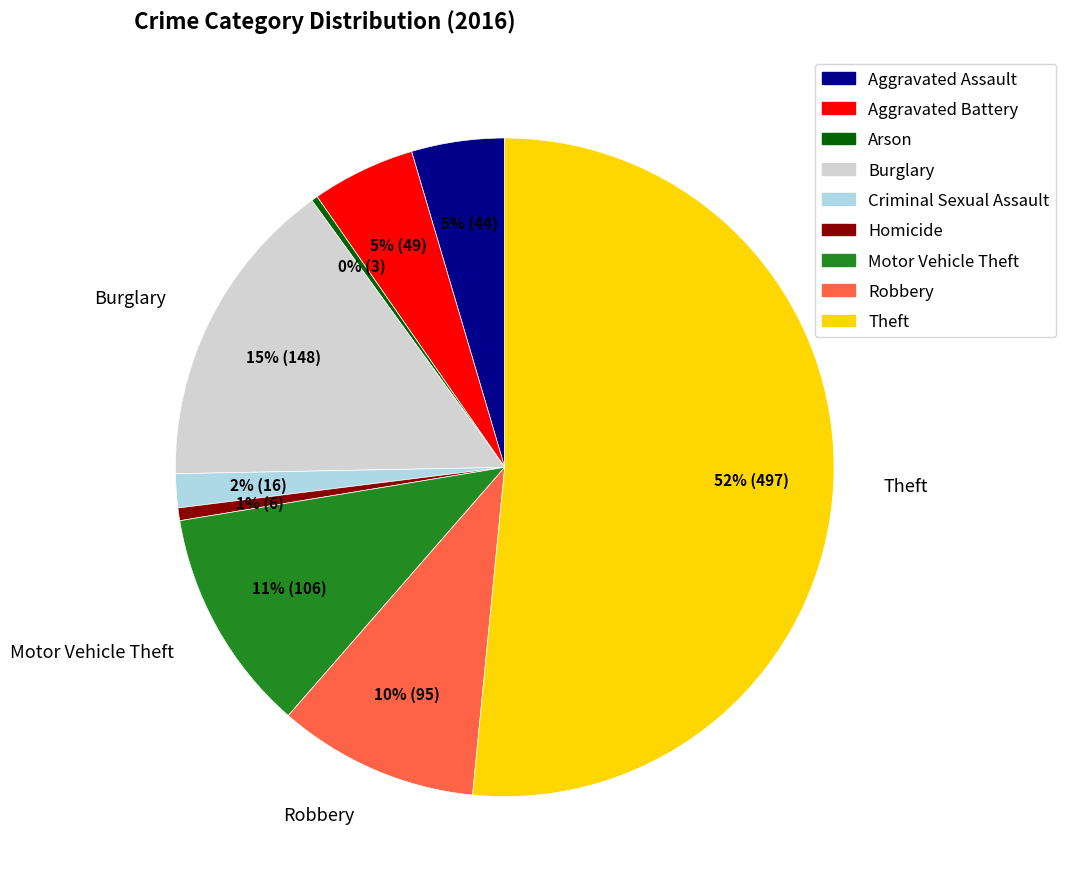

The Robbery slice represents 17% of the pie. True or false?

False